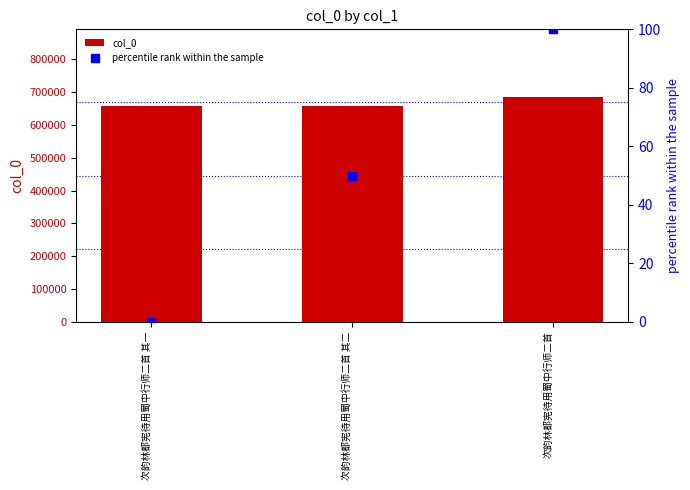

Which series contains the highest Y value?

col_0